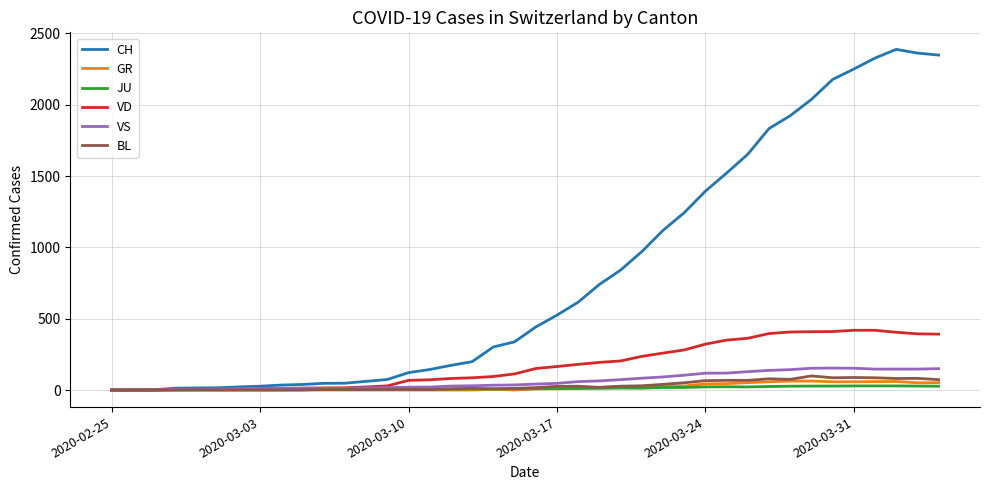

Is this an area chart (filled region under the line)?

No